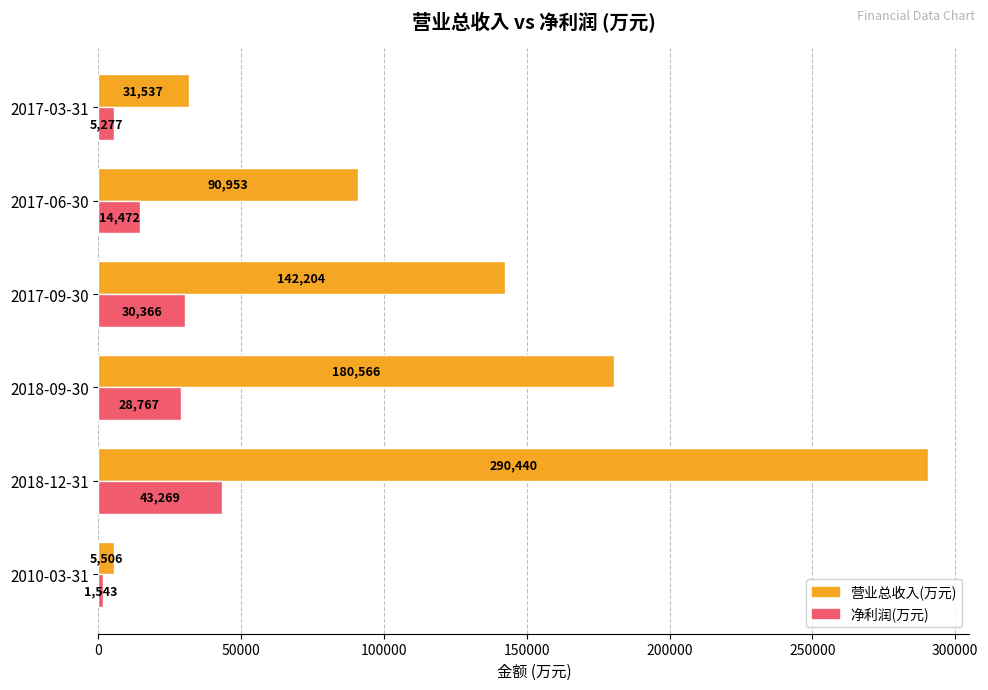

What is the total value across all series at 2017-09-30?

172570